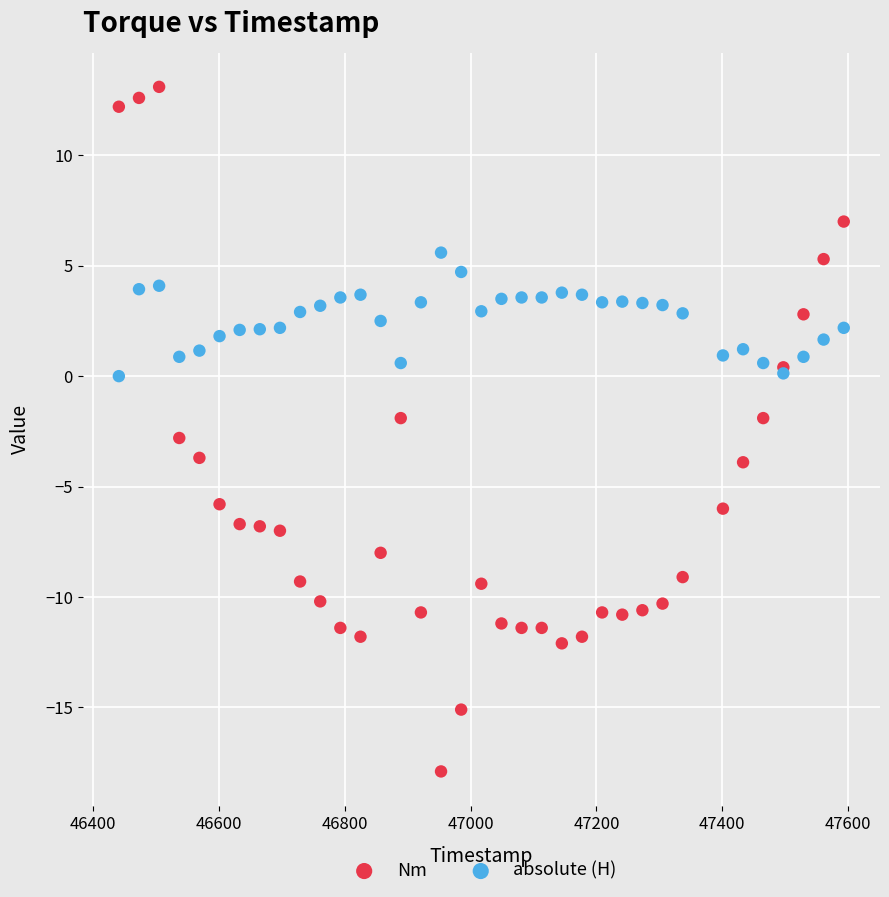

Which series reaches the minimum Y coordinate?

Nm